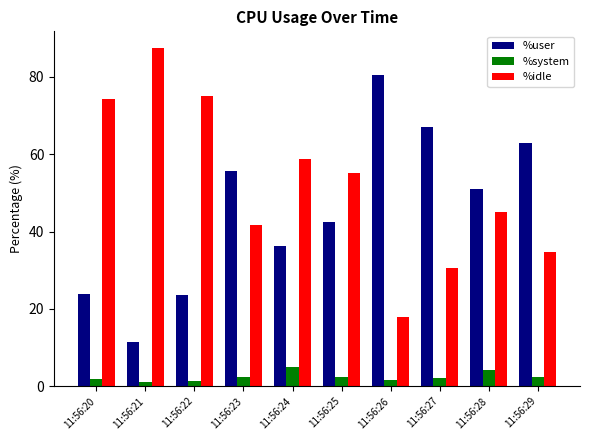

How many series are shown in this chart?

3